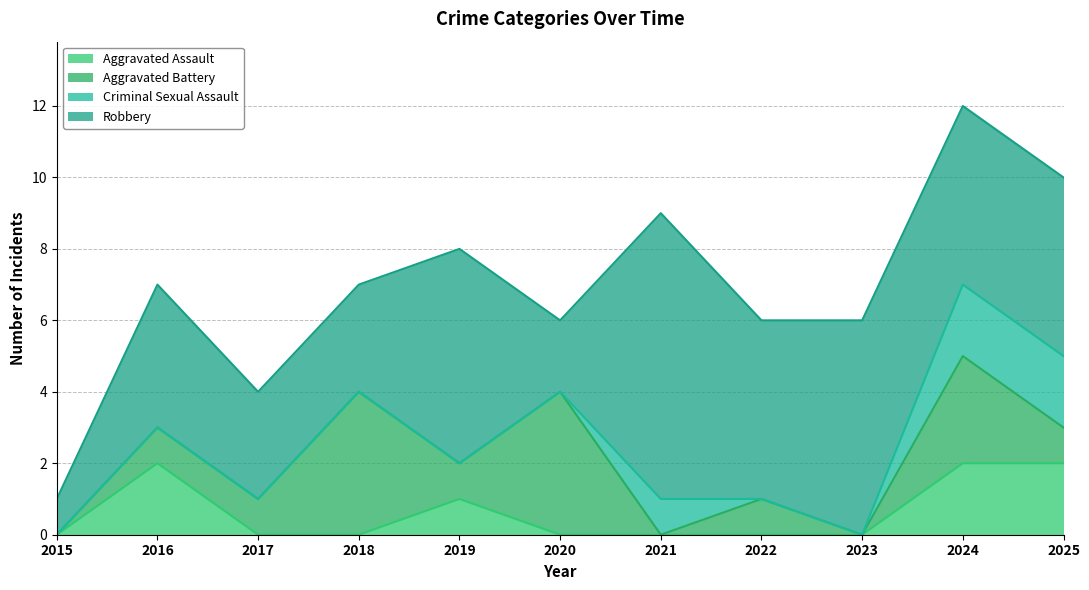

Which series has the largest total across all categories?

Robbery